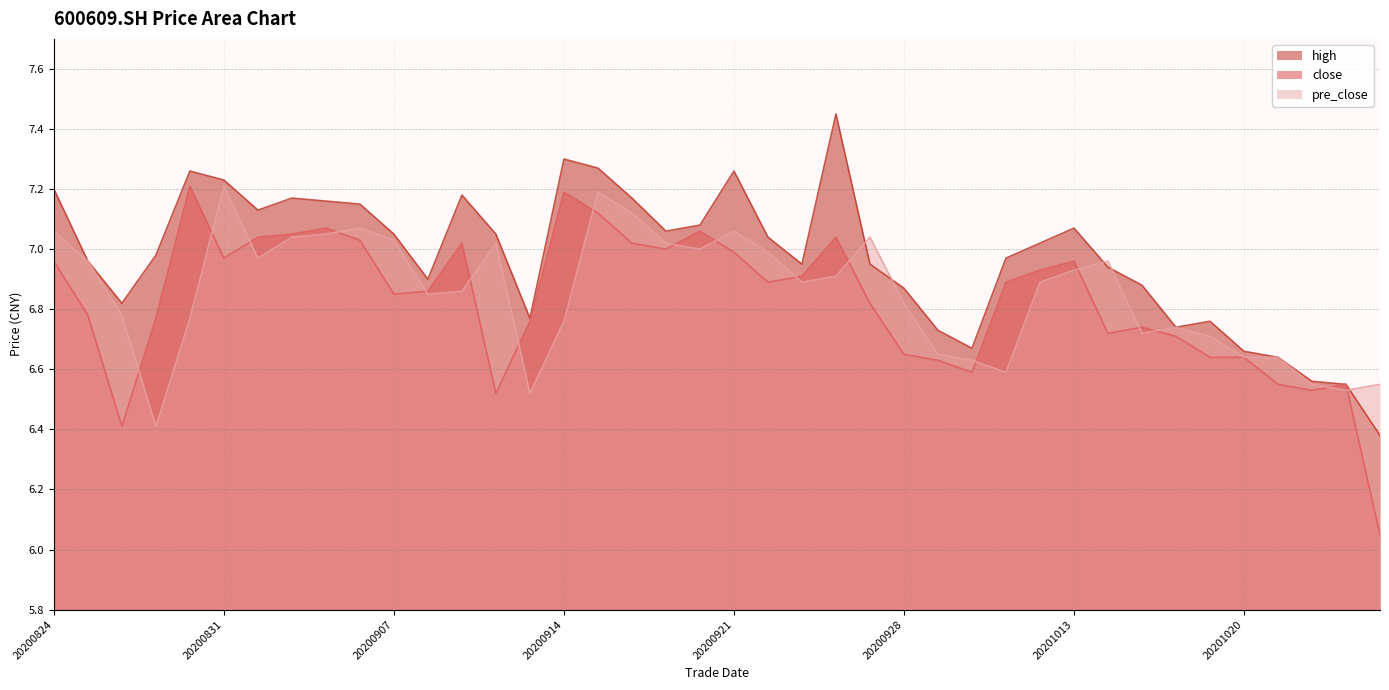

How many data points in high are above 7?

20